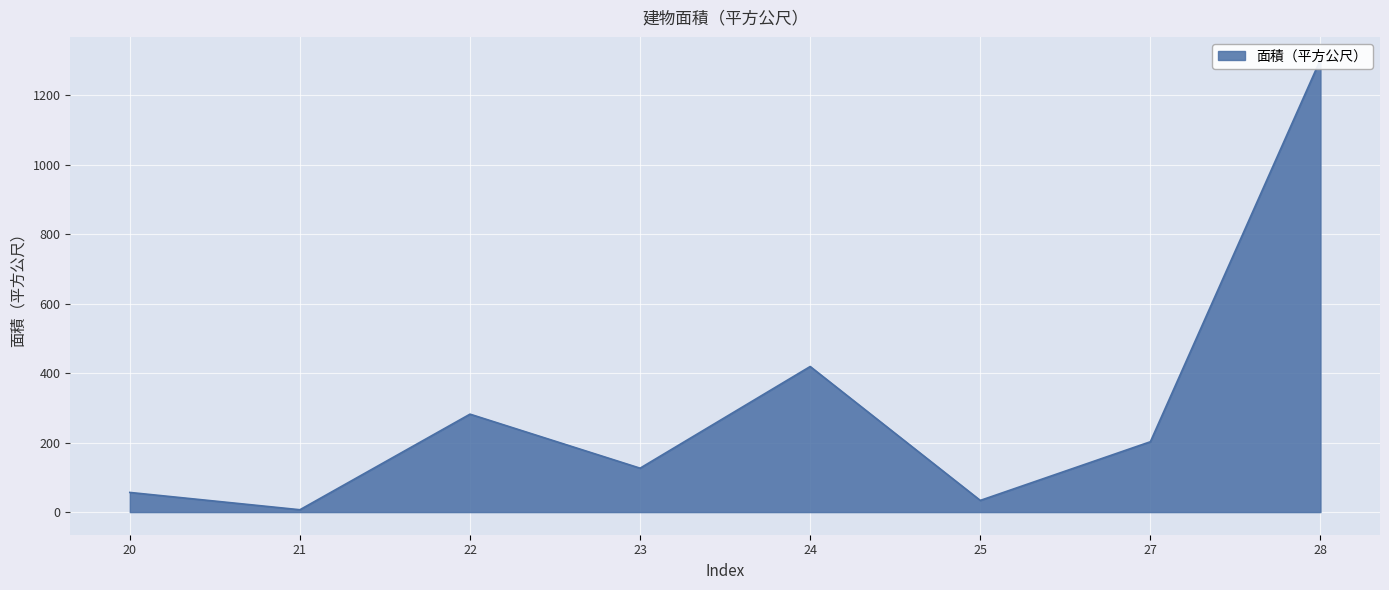

Where is the first local maximum?

22